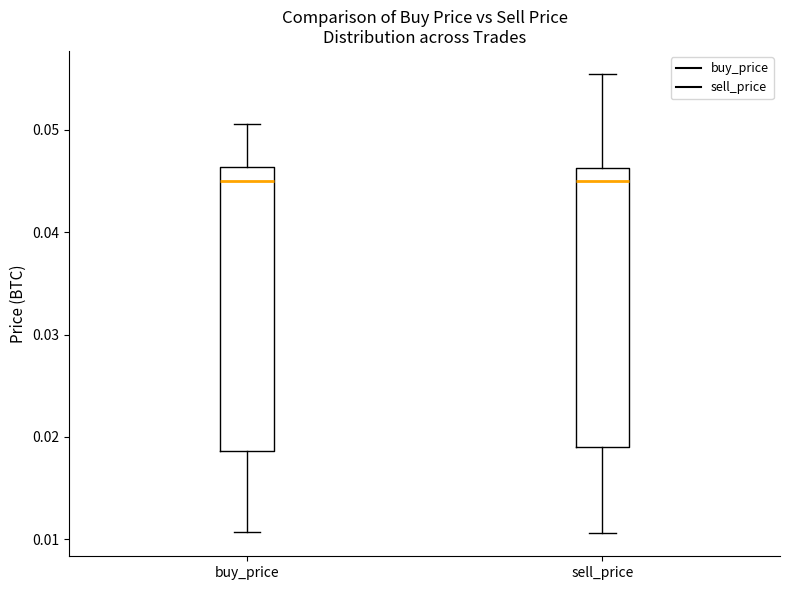

Reading left to right, transcribe this box plot: for each box, give where its median line is, the range the box spans, and where its two whiskers end, as read against the y-axis. The values are not printed on the chart, so give them approximately, as read against the axis.

buy_price: median 0.045, box 0.019 to 0.046, whiskers 0.011 to 0.051
sell_price: median 0.045, box 0.019 to 0.046, whiskers 0.011 to 0.055